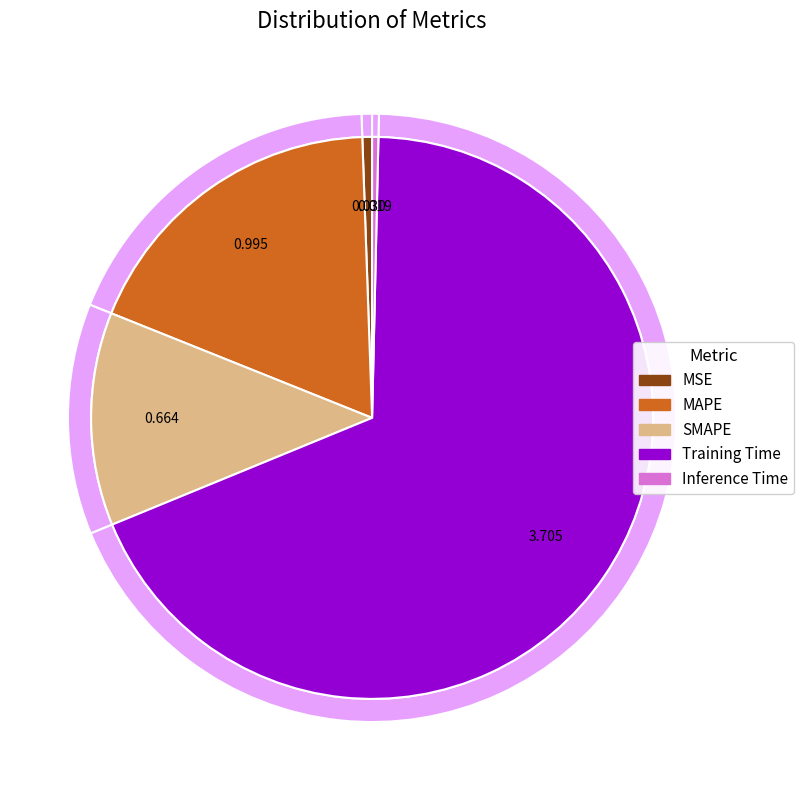

What percentage is the MSE slice, to the nearest percent?

1%